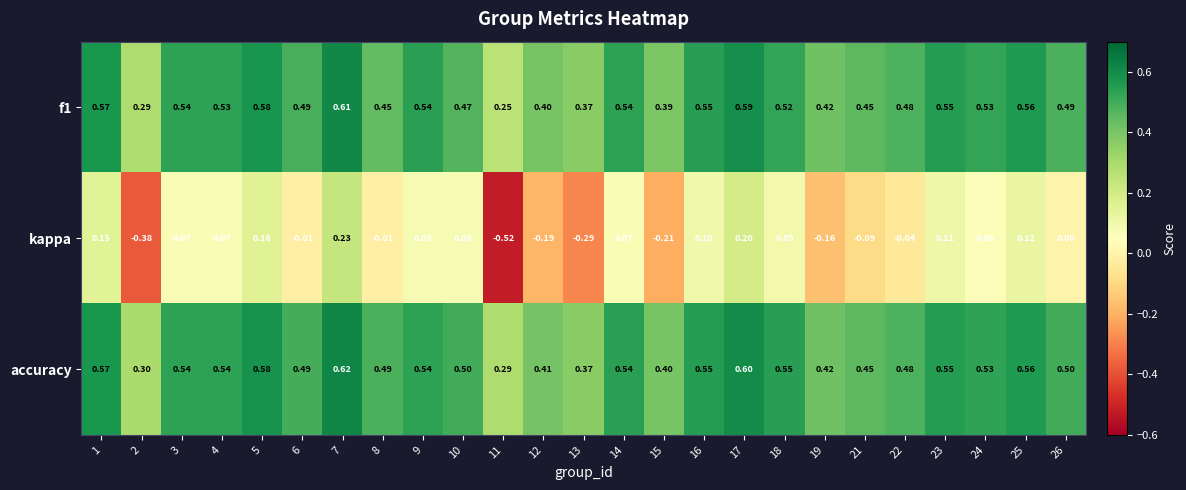

Which series has the largest total across all categories?

accuracy